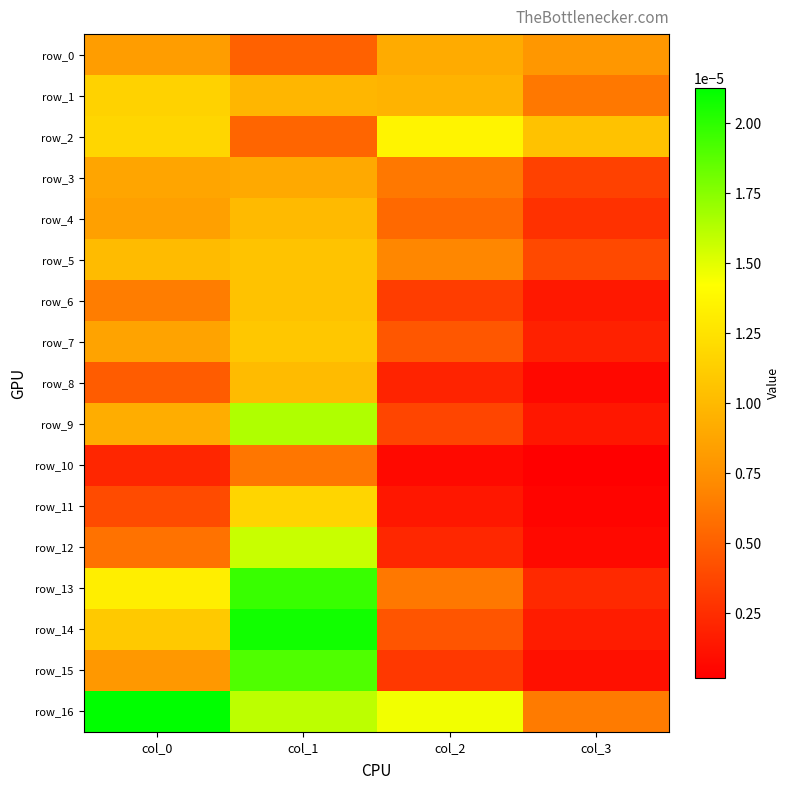

Between col_3 and col_1, which is larger?

col_3